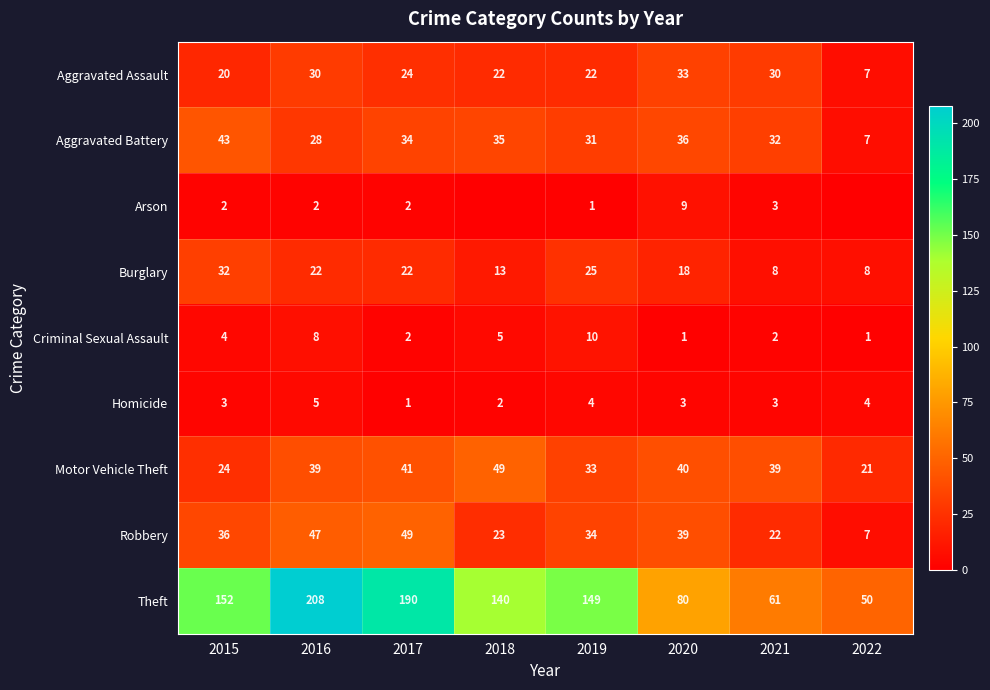

At which label does Aggravated Assault first exceed 24?

2016